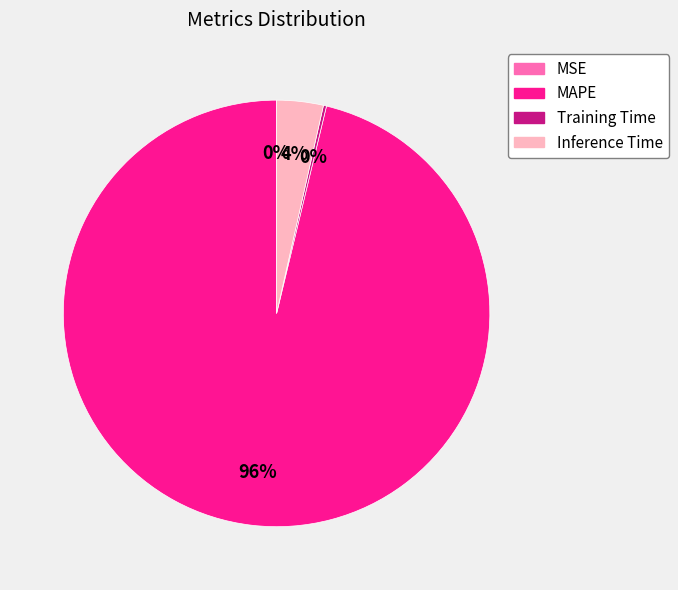

Does any single category account for the majority?

Yes